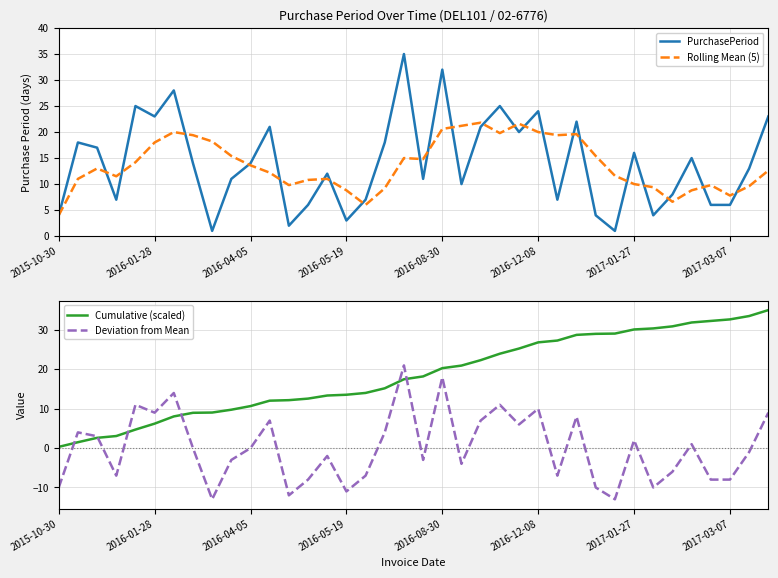

Which category has the lowest value in the Rolling Mean (5) series?

2015-10-30